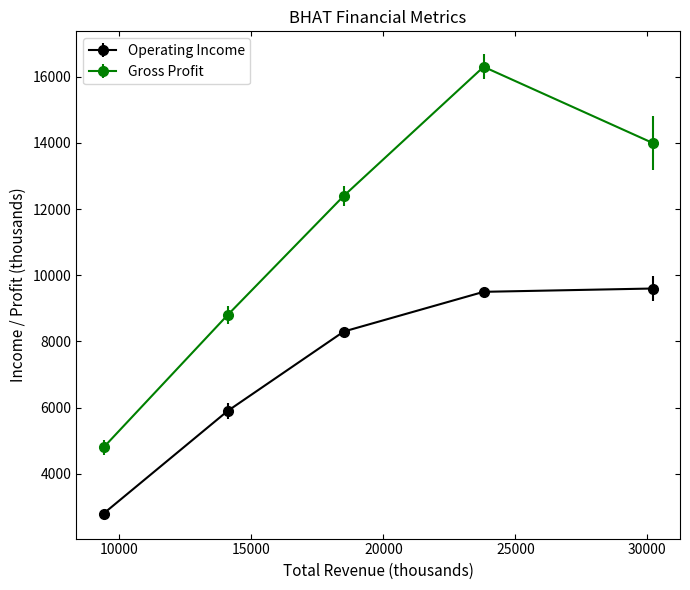

Which series has the widest spread of values?

Gross Profit